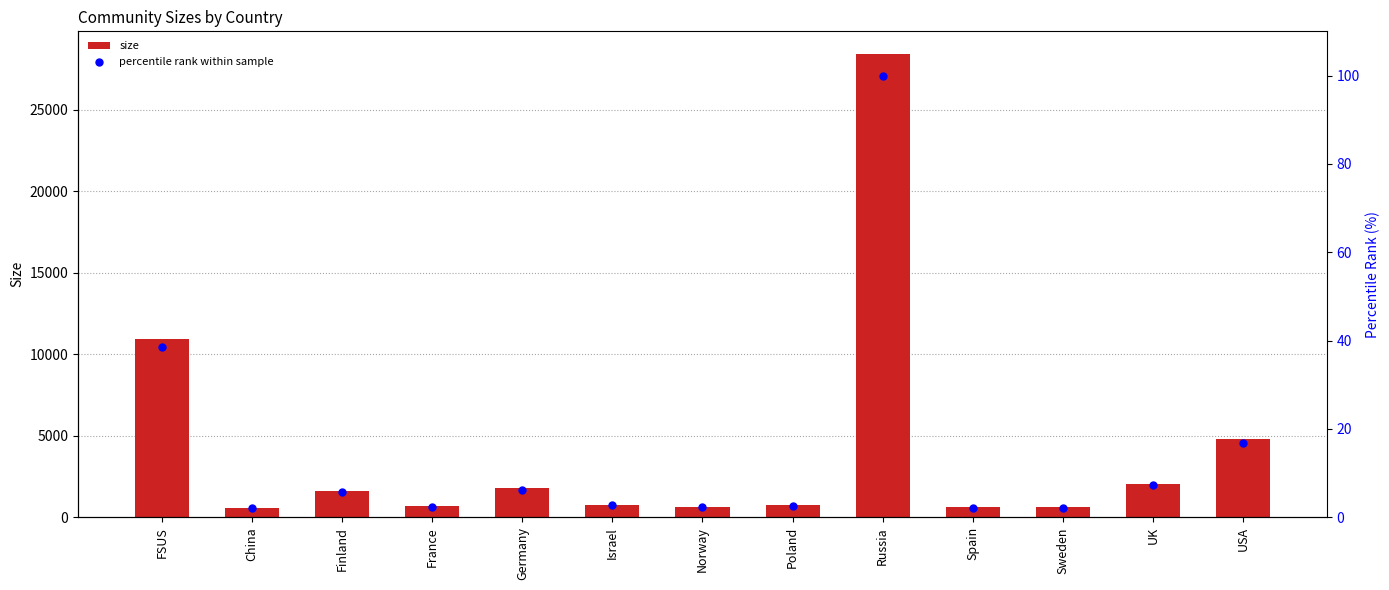

Which series contains the lowest Y value?

percentile rank within sample